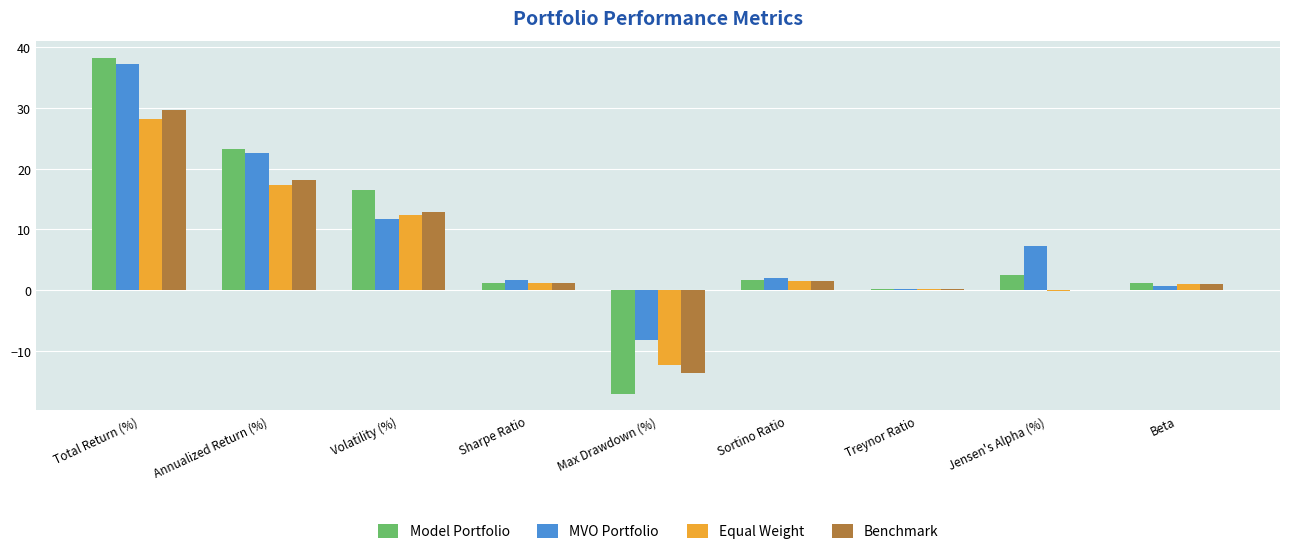

What is the sum of all Equal Weight values?

49.1